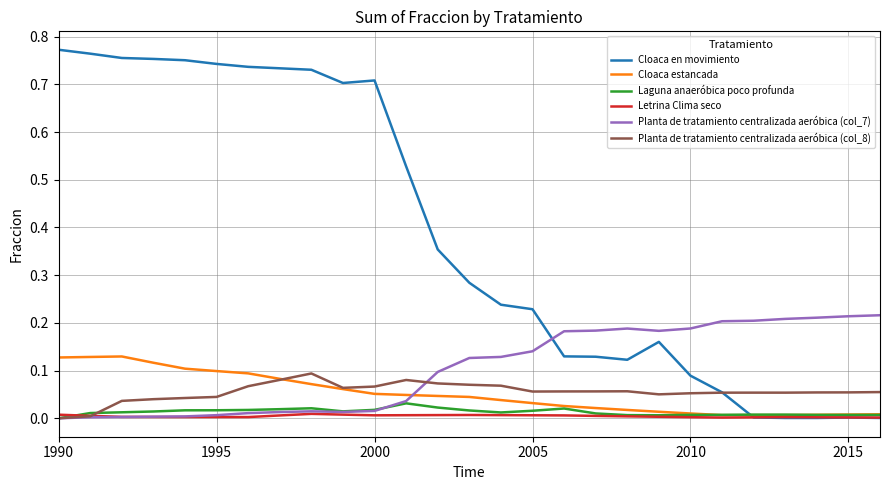

Which series has the largest total across all categories?

Cloaca en movimiento